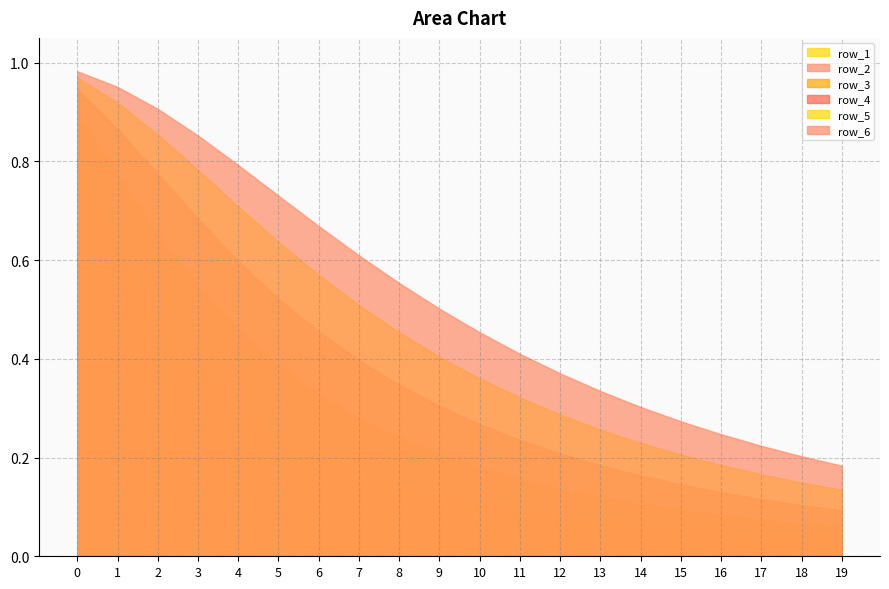

Which series has the largest total across all categories?

row_6